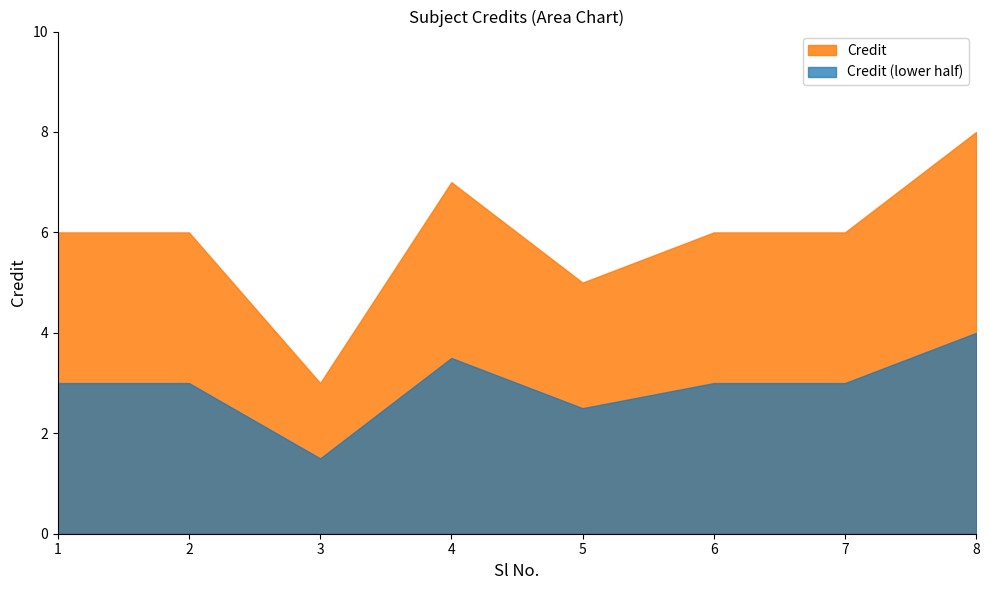

At which category does the chart reach its minimum across all series?

3